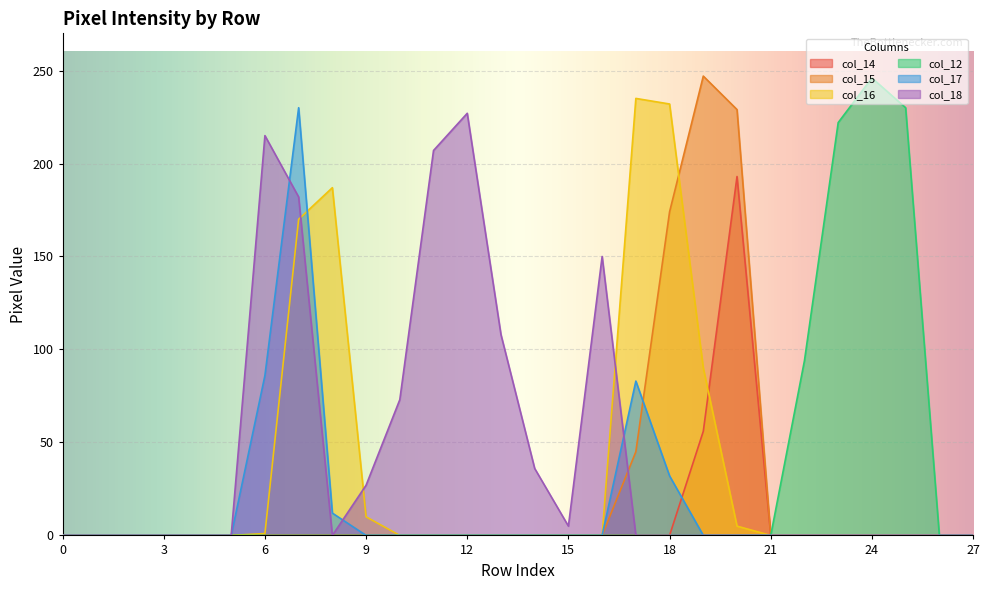

The col_12 series shows 107 at 19. True or false?

False